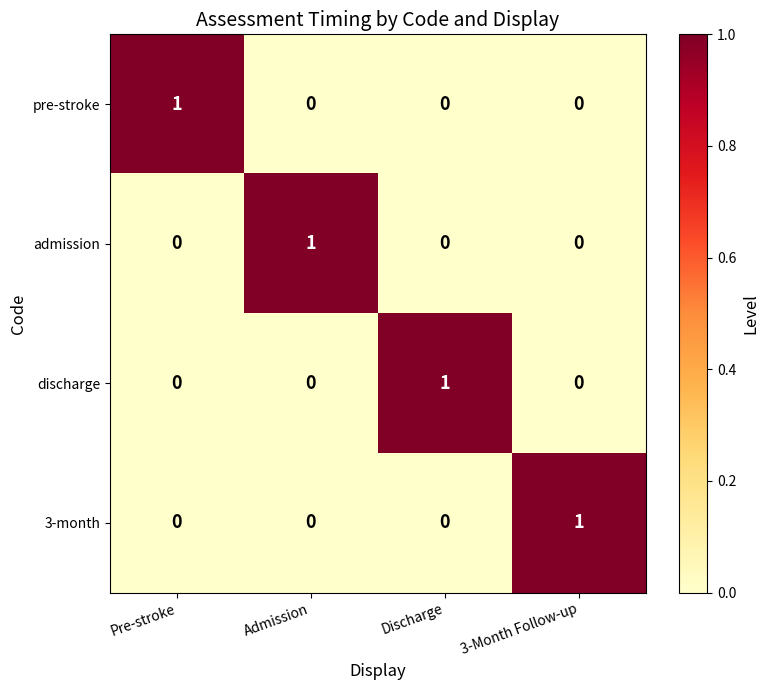

At how many categories does at least one series exceed 0?

4